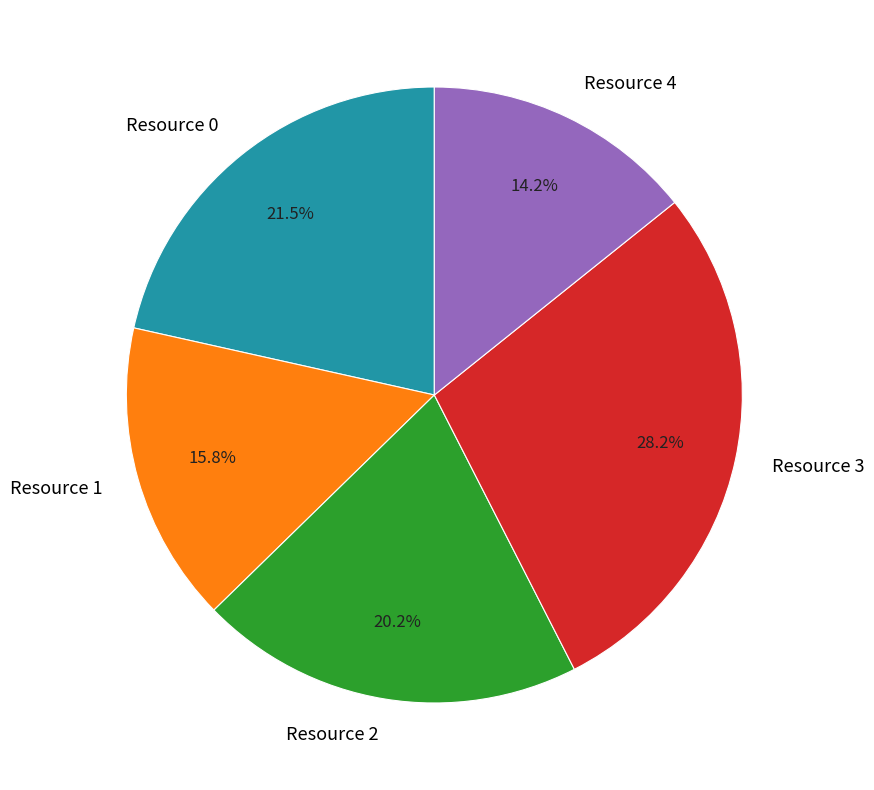

Is there a majority slice in this chart?

No